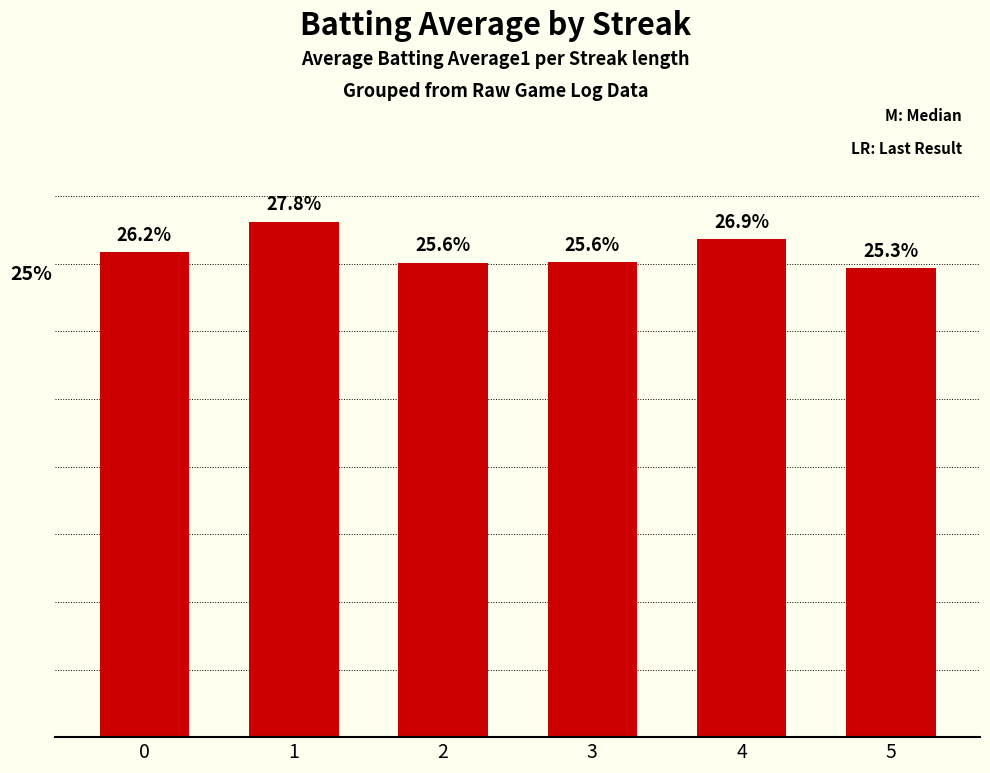

Is it true that the value at 3 is 0.3?

True